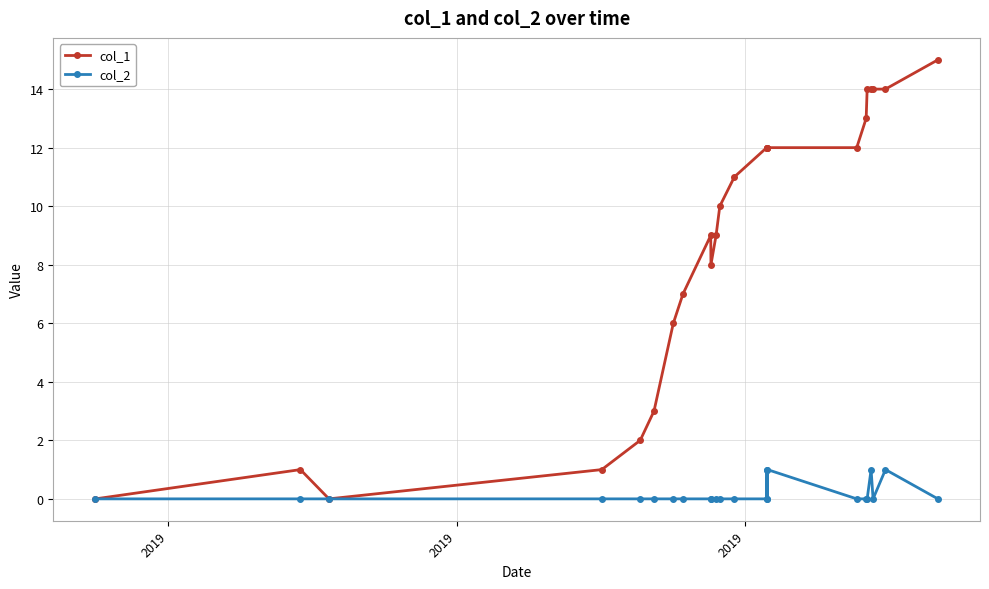

List the series in order of their peak value, lowest first.

col_2, col_1